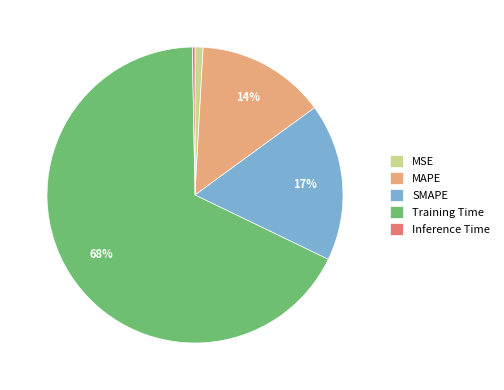

Is it true that Training Time is 68% of the pie?

True